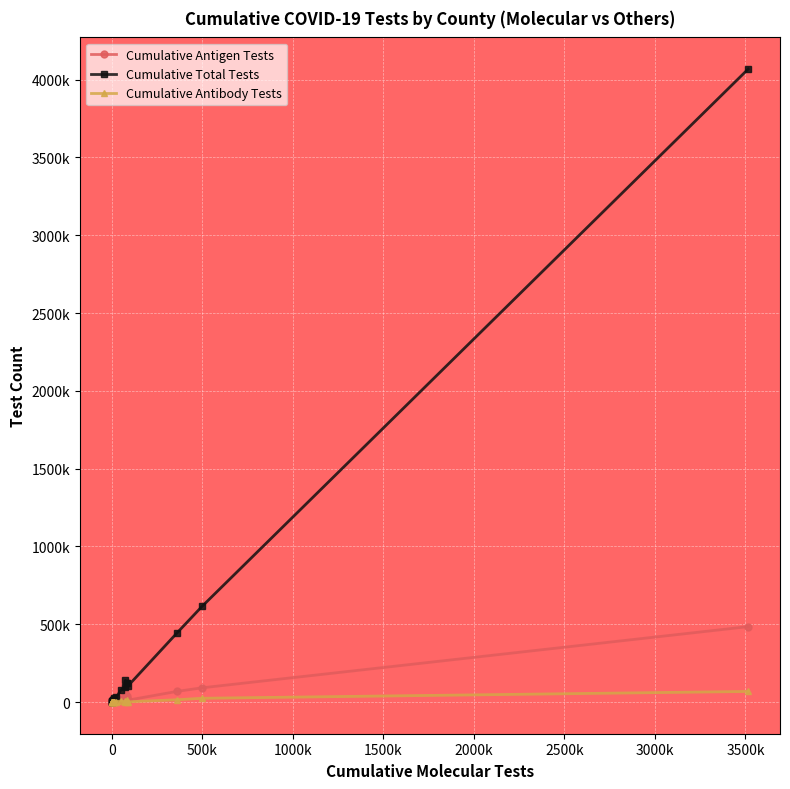

What are all the series names shown in the legend?

Cumulative Antigen Tests, Cumulative Total Tests, Cumulative Antibody Tests